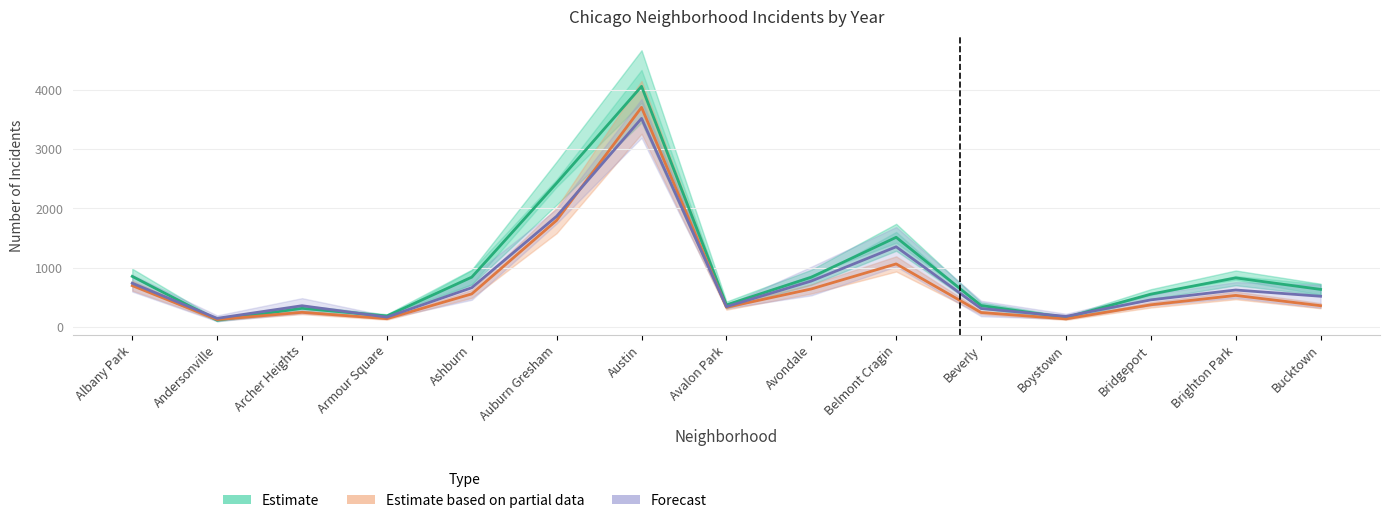

True or false: Estimate based on partial data has a value of 561.0 at Ashburn.

True